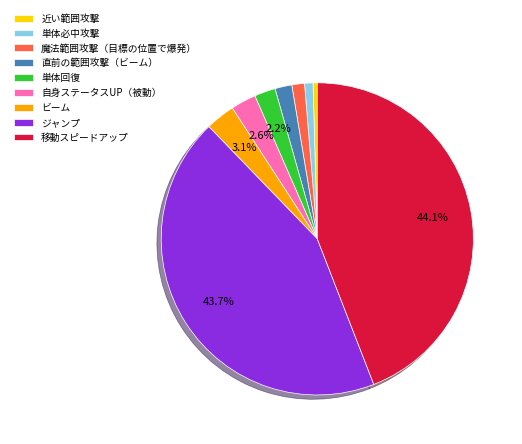

Which has a higher value, 移動スピードアップ or 自身ステータスUP（被動）?

移動スピードアップ